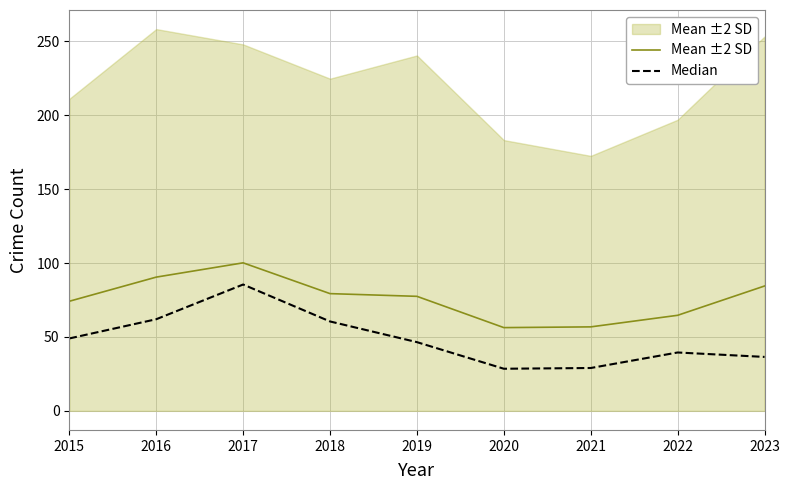

Between 2020 and 2015, which is larger?

2015